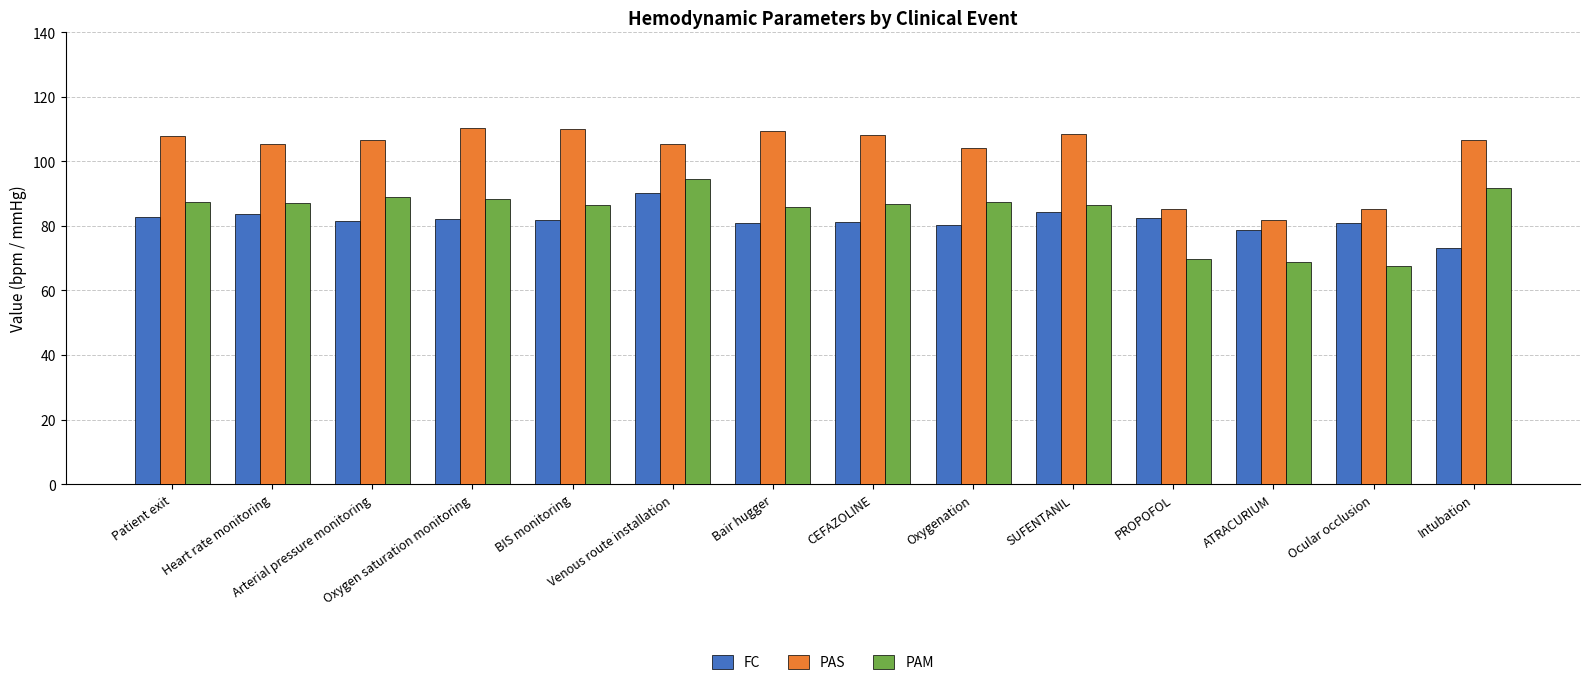

Which series has the largest total across all categories?

PAS